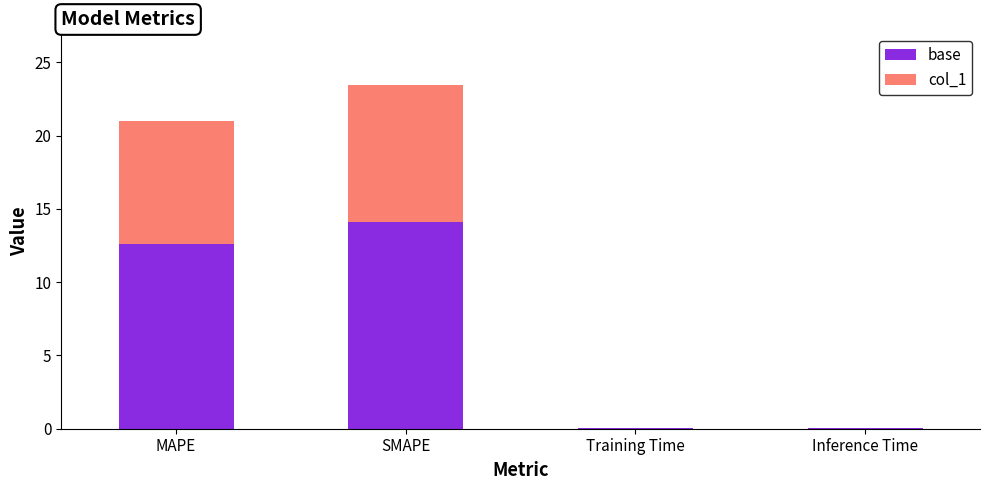

What is the highest value of the base series?

14.1